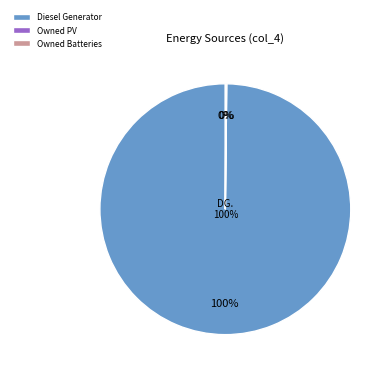

The Owned Batteries slice represents 5% of the pie. True or false?

False